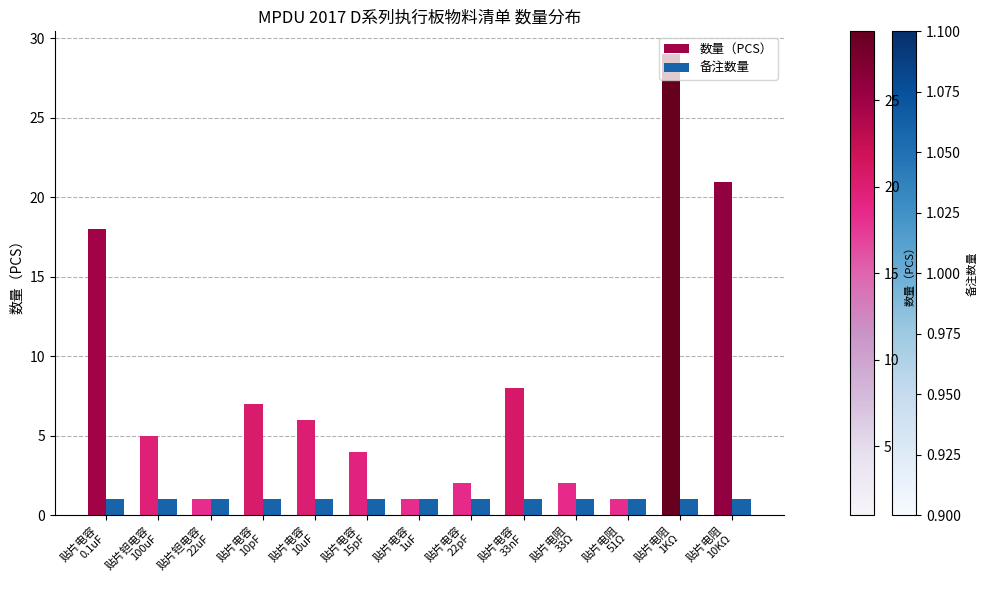

What are all the series names shown in the legend?

数量（PCS）, 备注数量